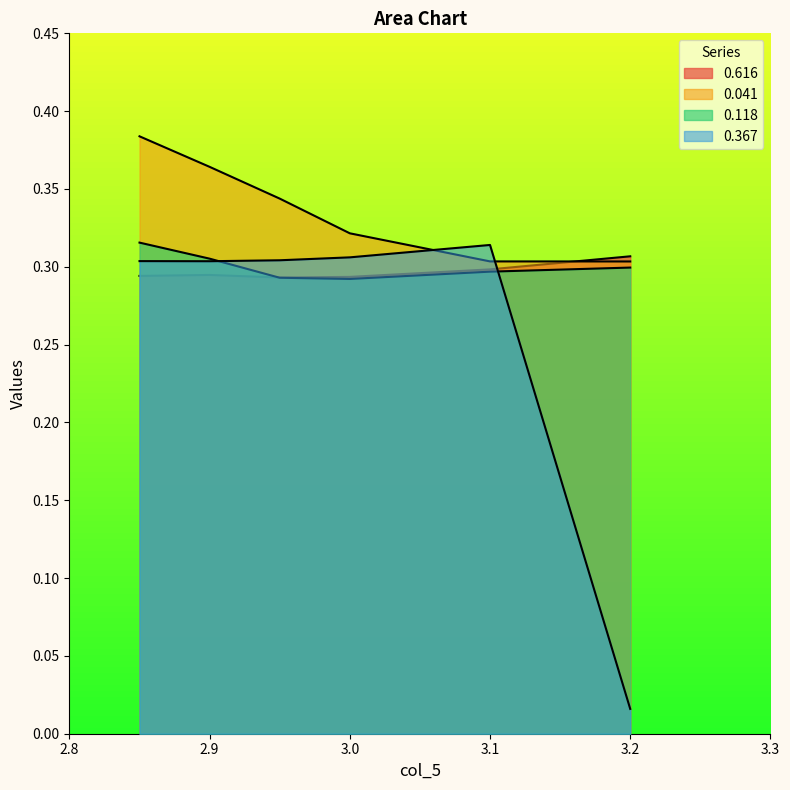

True or false: 0.041 and 0.616 cross at least once.

True